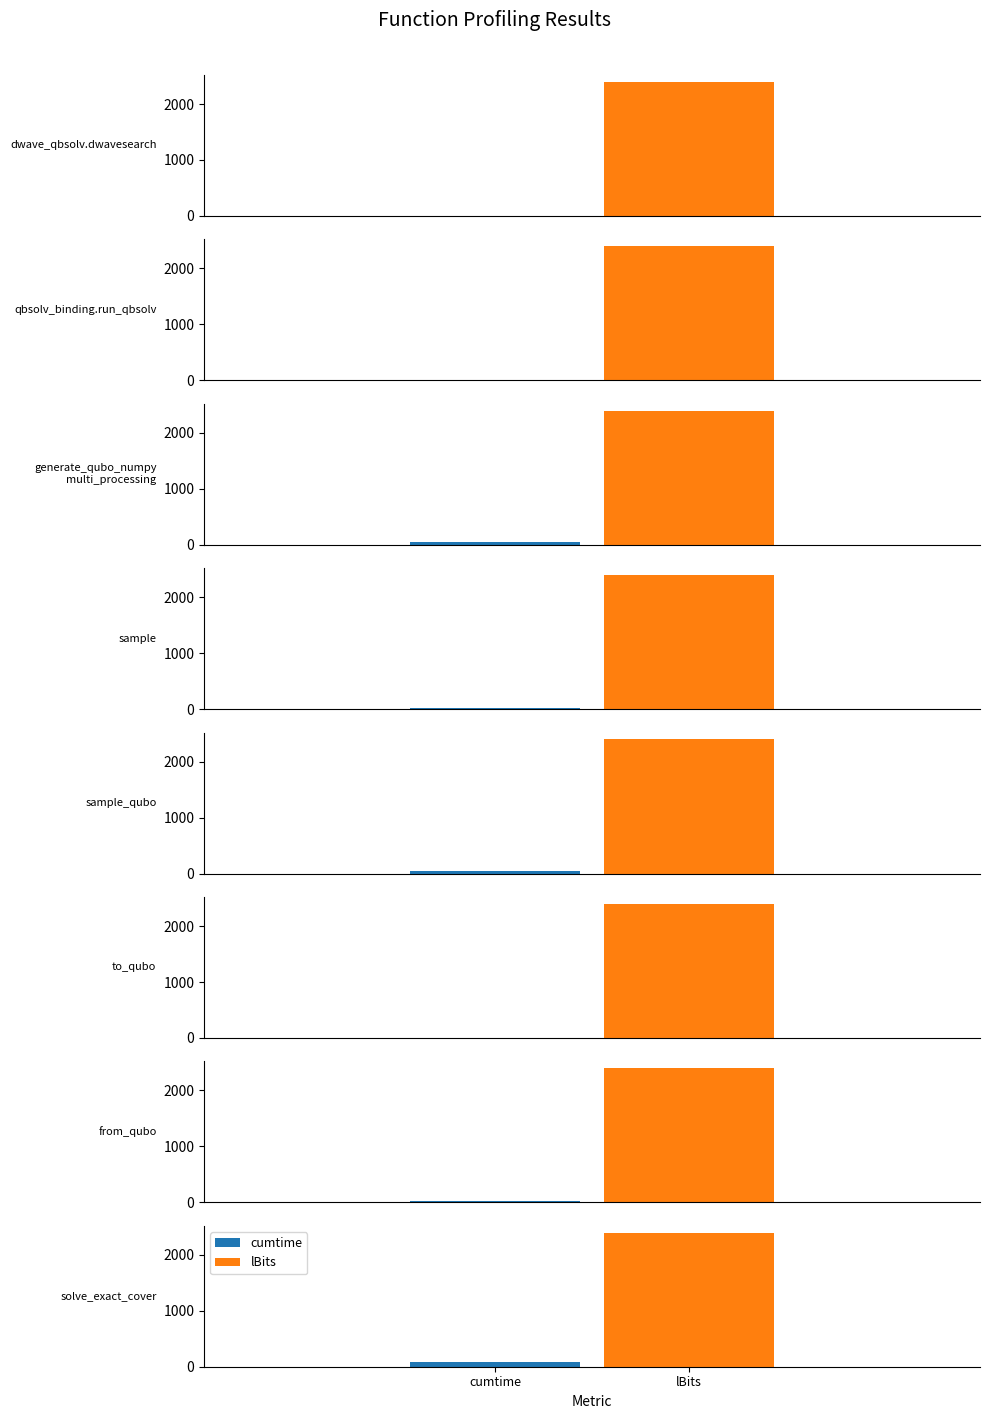

Which label corresponds to the largest value in the chart?

dwave_qbsolv.dwavesearch